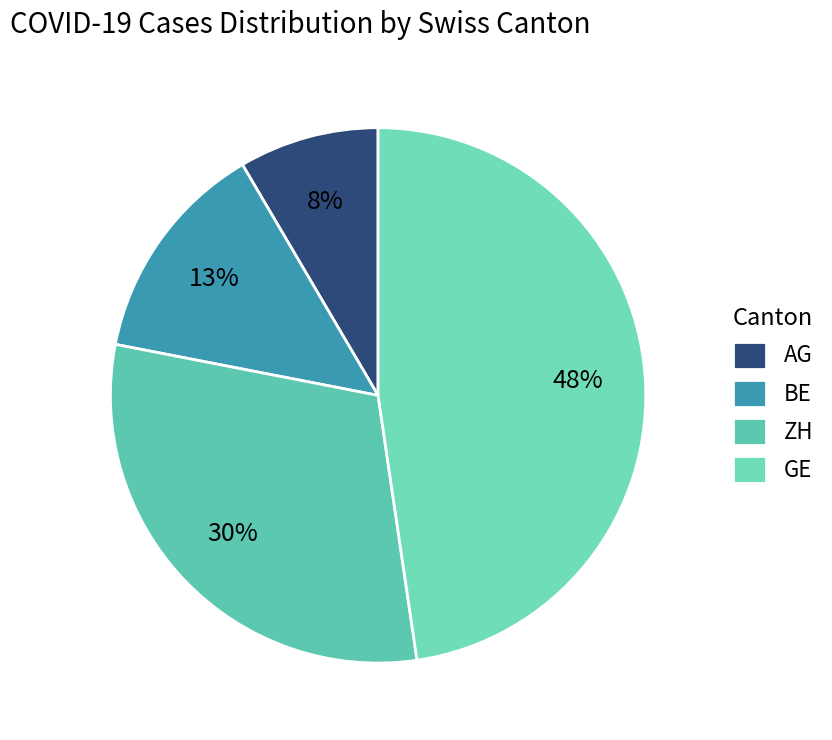

What is the largest slice in the pie chart?

GE